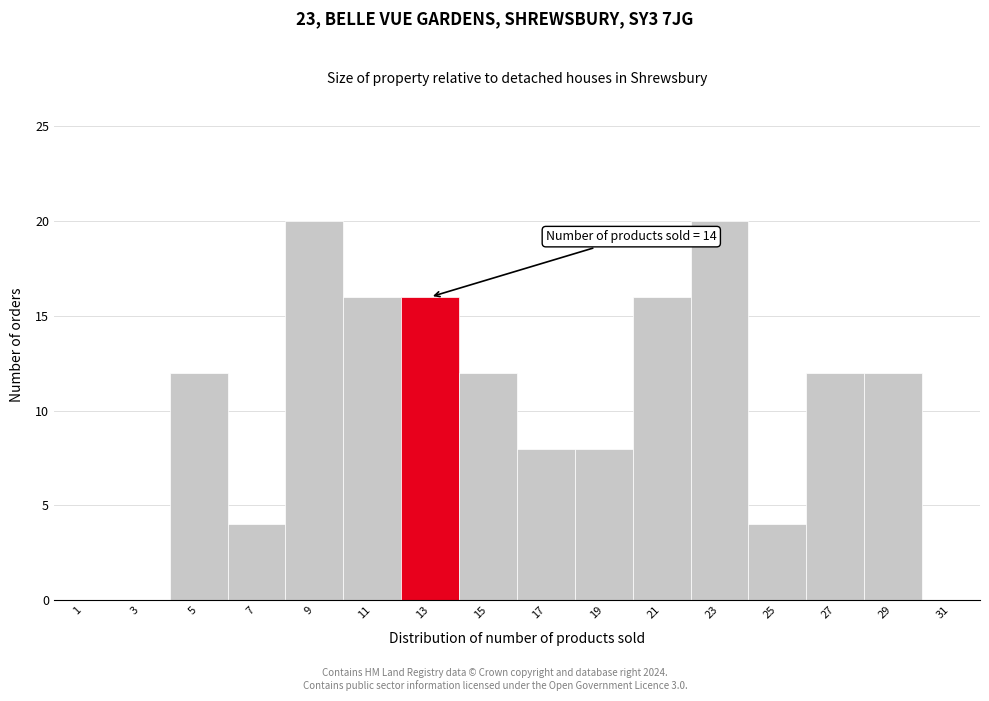

Reading left to right, what are all the values shown in this chart?

1=0	3=0	5=12	7=4	9=20	11=16	13=16	15=12	17=8	19=8	21=16	23=20	25=4	27=12	29=12	31=0